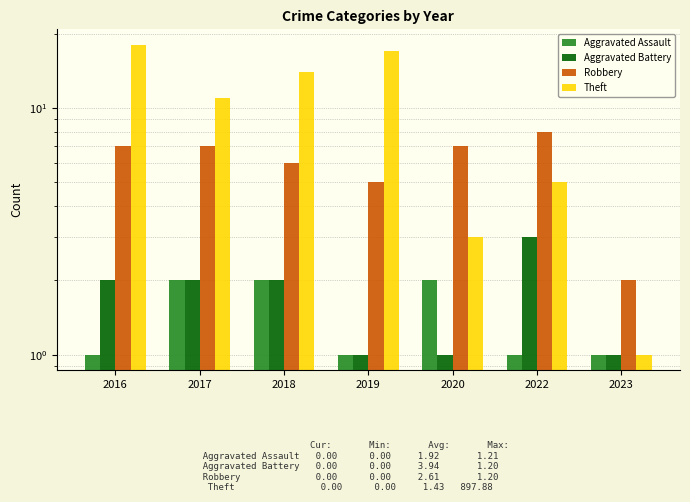

What is the difference between the highest and lowest values at 2022?

7